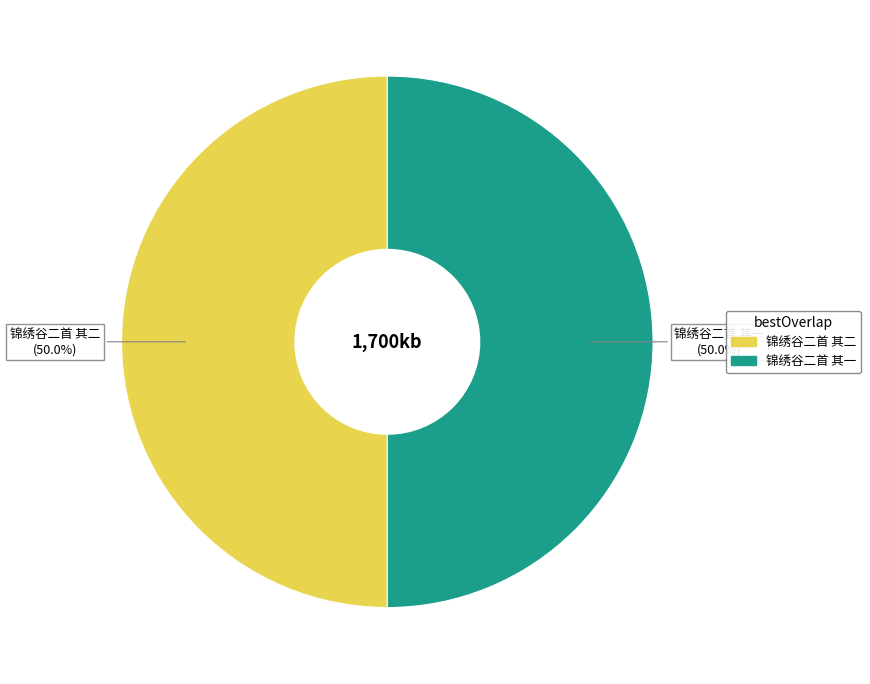

What is the ratio of the value at 锦绣谷二首 其二 to the value at 锦绣谷二首 其一?

1.0